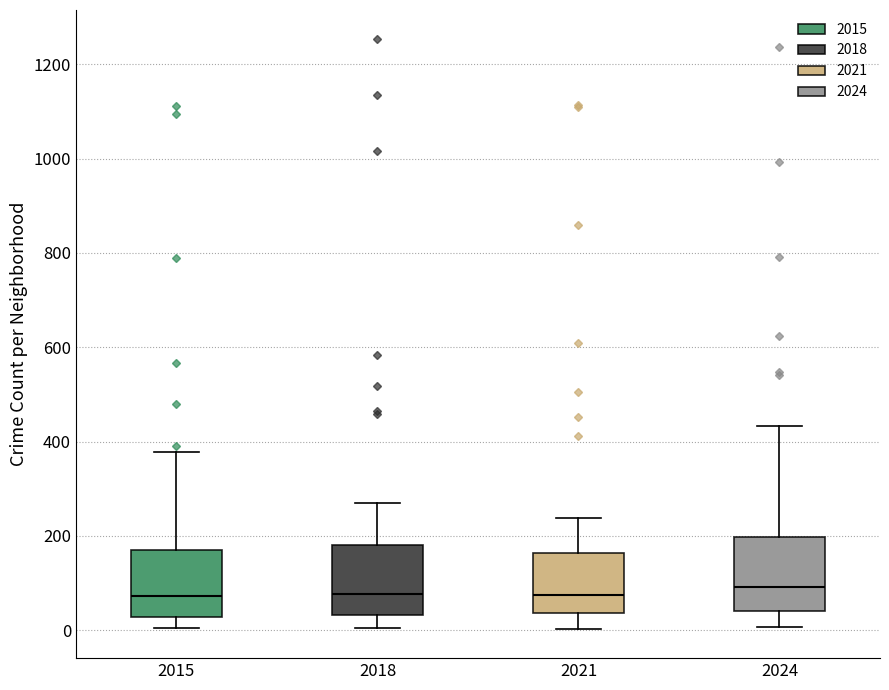

Reading left to right, transcribe this box plot: for each box, give where its median line is, the range the box spans, and where its two whiskers end, as read against the y-axis. The values are not printed on the chart, so give them approximately, as read against the axis.

2015: median 80, box 20 to 160, whiskers 0 to 380
2018: median 80, box 40 to 180, whiskers 0 to 280
2021: median 80, box 40 to 160, whiskers 0 to 240
2024: median 100, box 40 to 200, whiskers 0 to 440